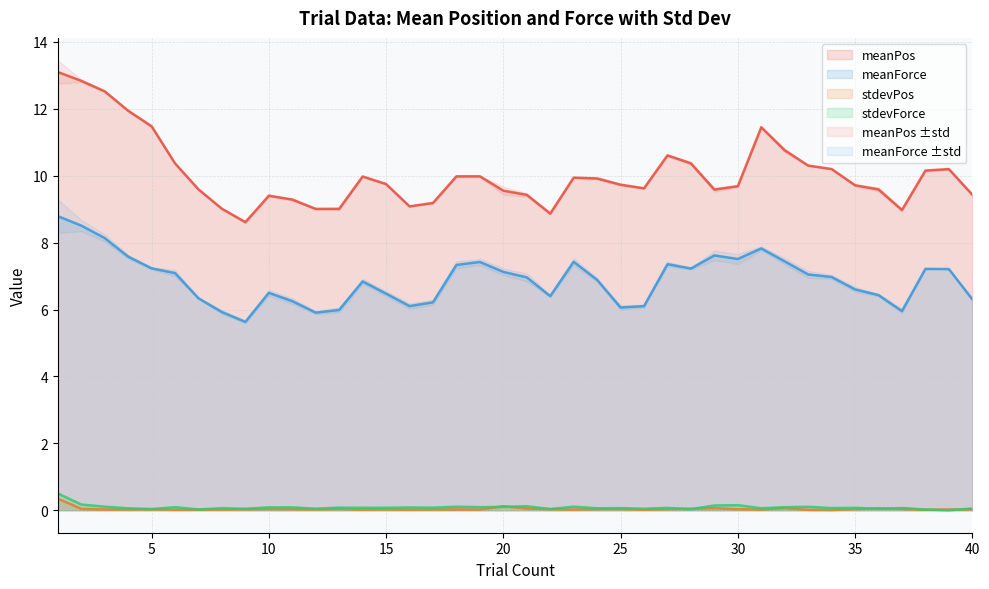

Reading left to right, transcribe all the data shown in this chart.

meanPos: 1=13.1	2=12.8	3=12.5	4=11.9	5=11.5	6=10.4	7=9.6	8=9.0	9=8.6	10=9.4	11=9.3	12=9.0	13=9.0	14=10.0	15=9.8	16=9.1	17=9.2	18=10.0	19=10.0	20=9.6	21=9.4	22=8.9	23=9.9	24=9.9	25=9.7	26=9.6	27=10.6	28=10.4	29=9.6	30=9.7	31=11.4	32=10.8	33=10.3	34=10.2	35=9.7	36=9.6	37=9.0	38=10.2	39=10.2	40=9.4
meanForce: 1=8.8	2=8.5	3=8.1	4=7.6	5=7.2	6=7.1	7=6.3	8=5.9	9=5.6	10=6.5	11=6.3	12=5.9	13=6.0	14=6.8	15=6.5	16=6.1	17=6.2	18=7.3	19=7.4	20=7.1	21=7.0	22=6.4	23=7.4	24=6.9	25=6.1	26=6.1	27=7.4	28=7.2	29=7.6	30=7.5	31=7.8	32=7.4	33=7.0	34=7.0	35=6.6	36=6.4	37=6.0	38=7.2	39=7.2	40=6.3
stdevPos: 1=0.3	2=0.0	3=0.0	4=0.0	5=0.0	6=0.0	7=0.0	8=0.0	9=0.0	10=0.0	11=0.0	12=0.0	13=0.0	14=0.0	15=0.0	16=0.0	17=0.0	18=0.0	19=0.0	20=0.1	21=0.1	22=0.0	23=0.0	24=0.0	25=0.0	26=0.0	27=0.0	28=0.0	29=0.1	30=0.0	31=0.0	32=0.1	33=0.0	34=0.0	35=0.0	36=0.1	37=0.0	38=0.0	39=0.0	40=0.0
stdevForce: 1=0.5	2=0.2	3=0.1	4=0.1	5=0.0	6=0.1	7=0.0	8=0.1	9=0.0	10=0.1	11=0.1	12=0.0	13=0.1	14=0.1	15=0.1	16=0.1	17=0.1	18=0.1	19=0.1	20=0.1	21=0.1	22=0.0	23=0.1	24=0.1	25=0.1	26=0.0	27=0.1	28=0.0	29=0.1	30=0.2	31=0.1	32=0.1	33=0.1	34=0.1	35=0.1	36=0.0	37=0.1	38=0.0	39=0.0	40=0.1